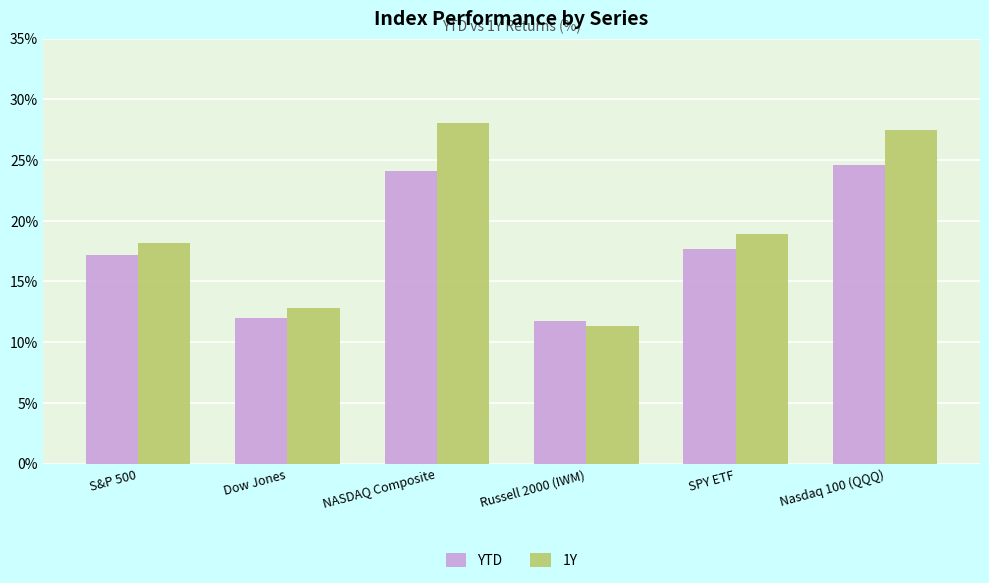

What is the difference between the maximum and minimum values in the YTD series?

12.8